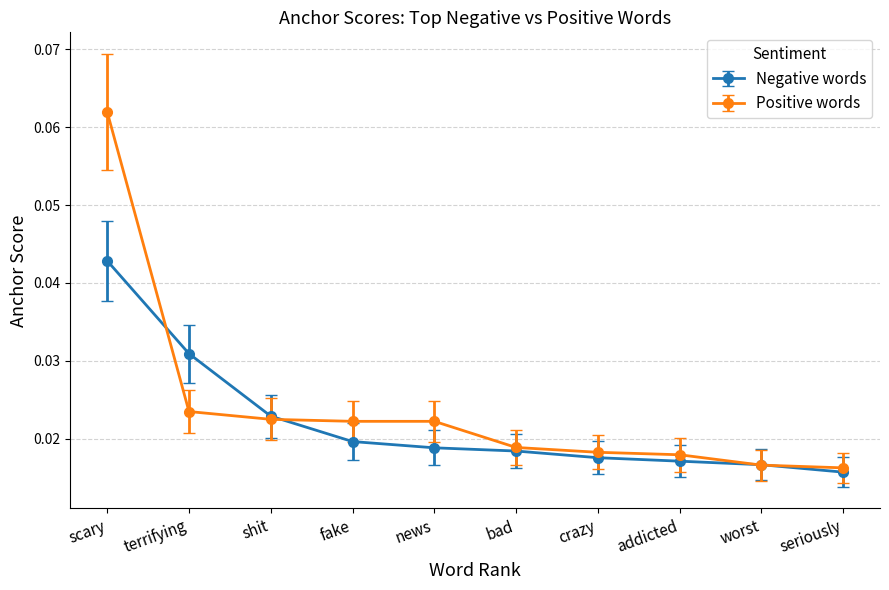

Which series has the largest range (max minus min)?

Positive words